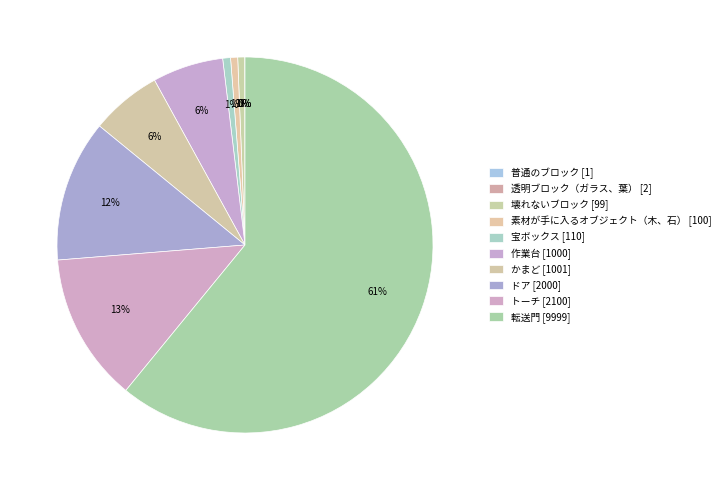

Between トーチ and 転送門, which is larger?

転送門